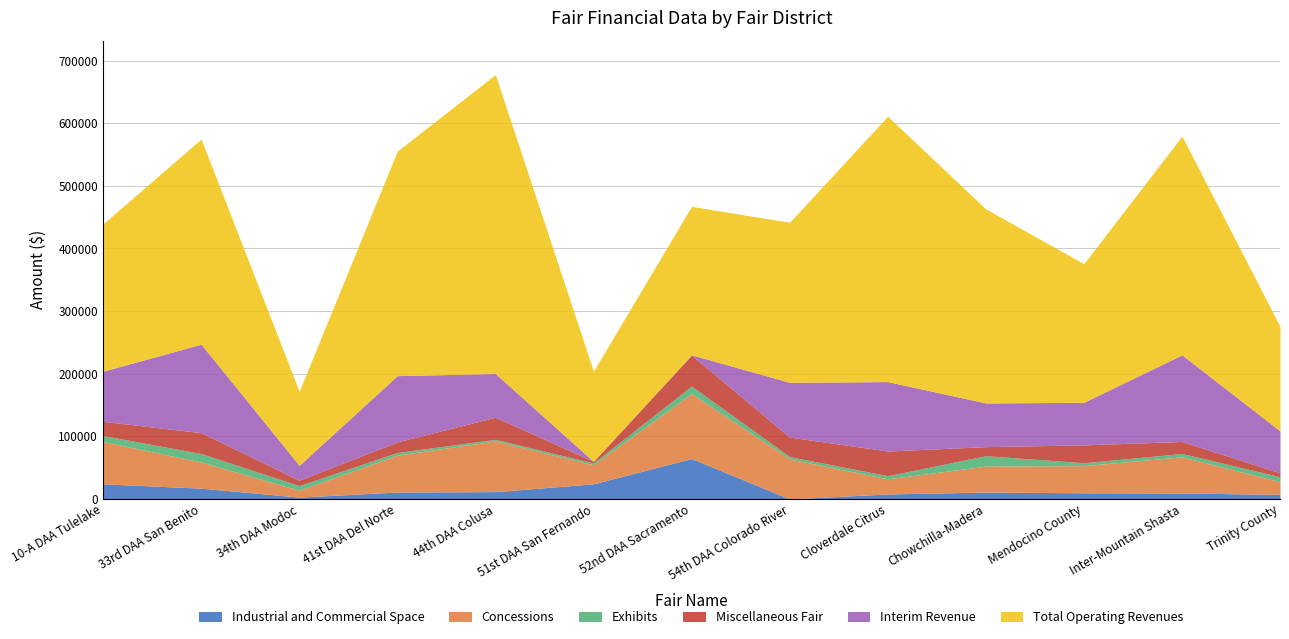

Which series changed the most between 41st DAA Del Norte and 52nd DAA Sacramento?

Total Operating Revenues